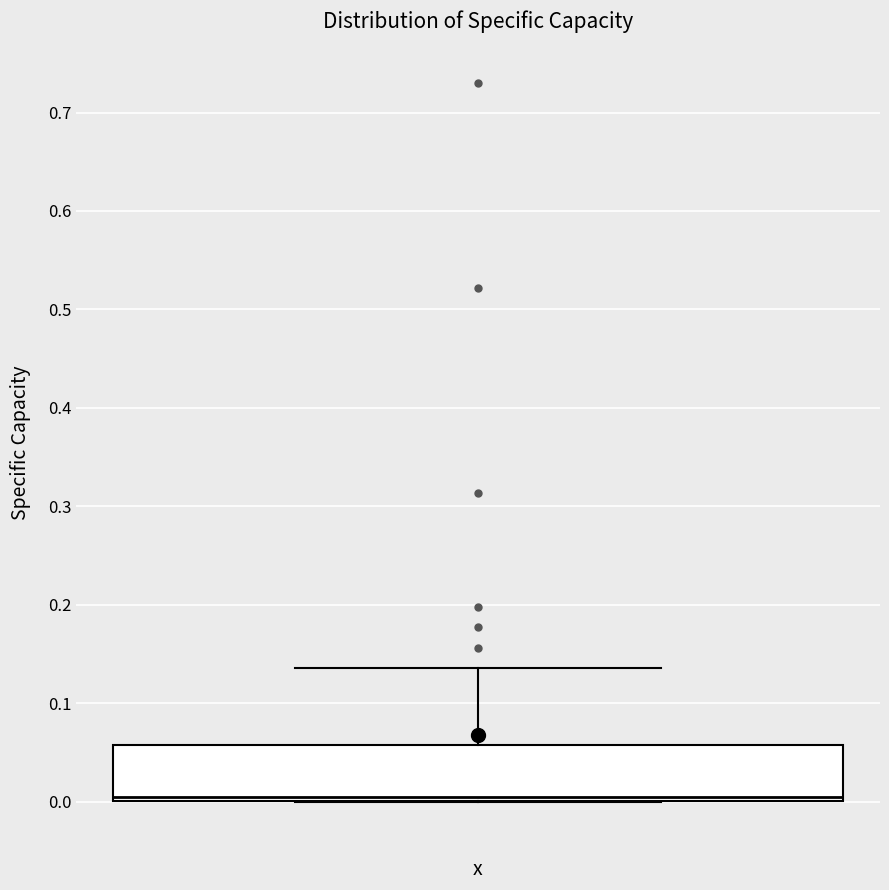

Transcribe this box plot: give where the median line is, the range the box spans, and where the two whiskers end, as read against the y-axis. The values are not printed on the chart, so give them approximately, as read against the axis.

median 0.00 (just above the box's lower edge), box 0.00 to 0.06, whiskers 0.00 to 0.14